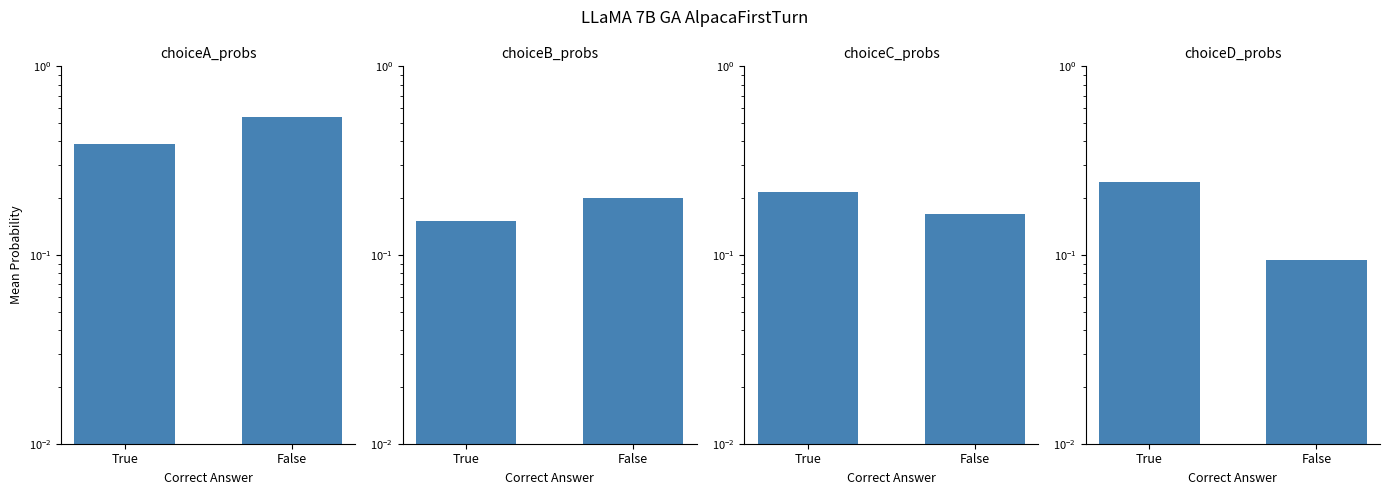

At how many categories does at least one series exceed 0?

2